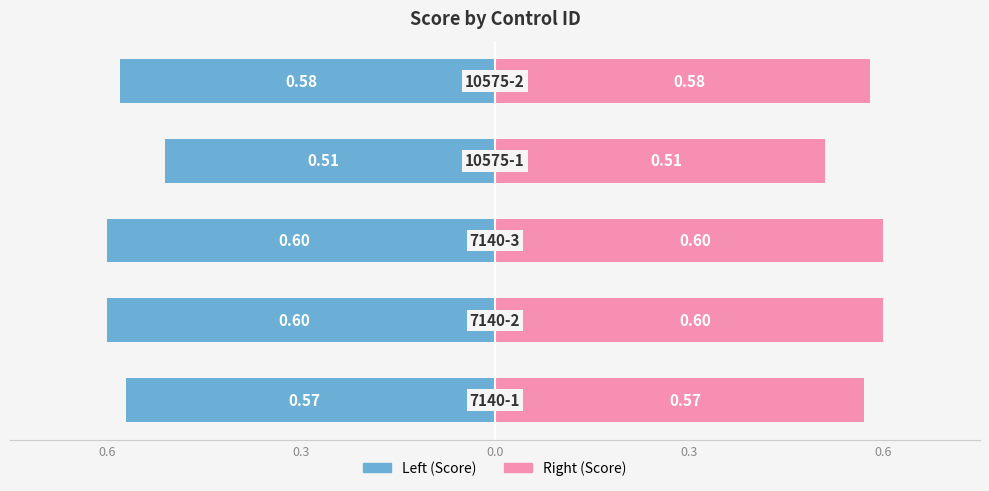

What is the difference between the maximum and minimum values in the Right (Score) series?

0.1